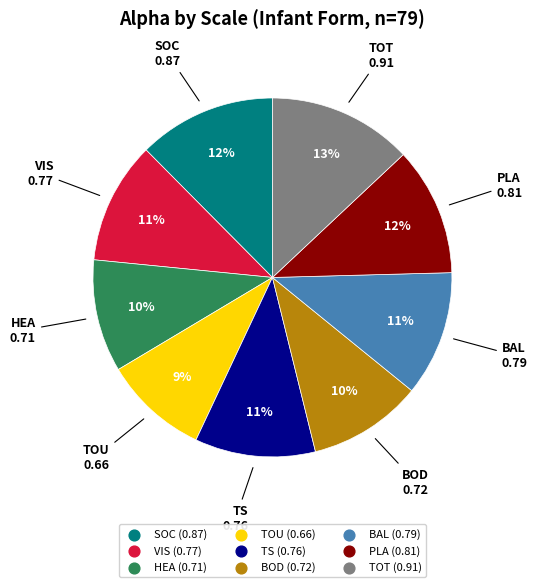

What percentage is the TS slice, to the nearest percent?

11%